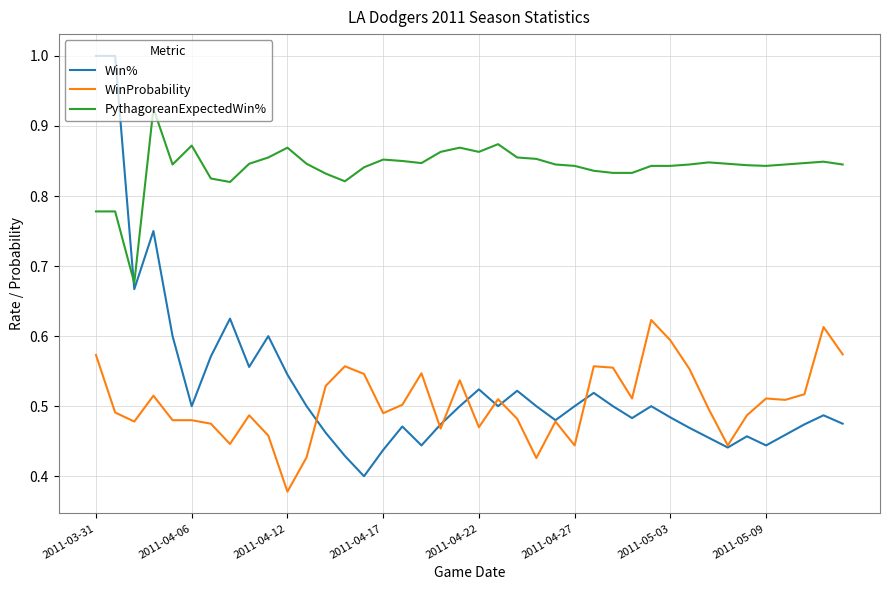

Which series has the largest total across all categories?

PythagoreanExpectedWin%